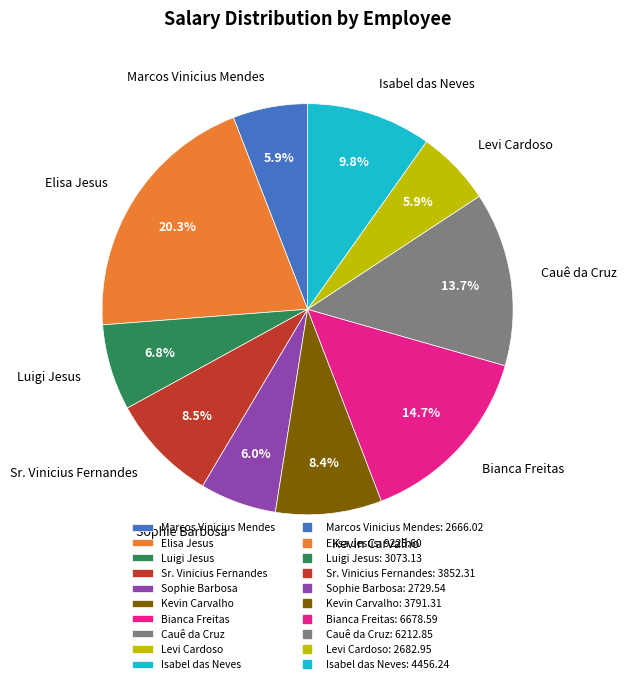

Do Bianca Freitas and Kevin Carvalho together represent more than half of the pie?

No